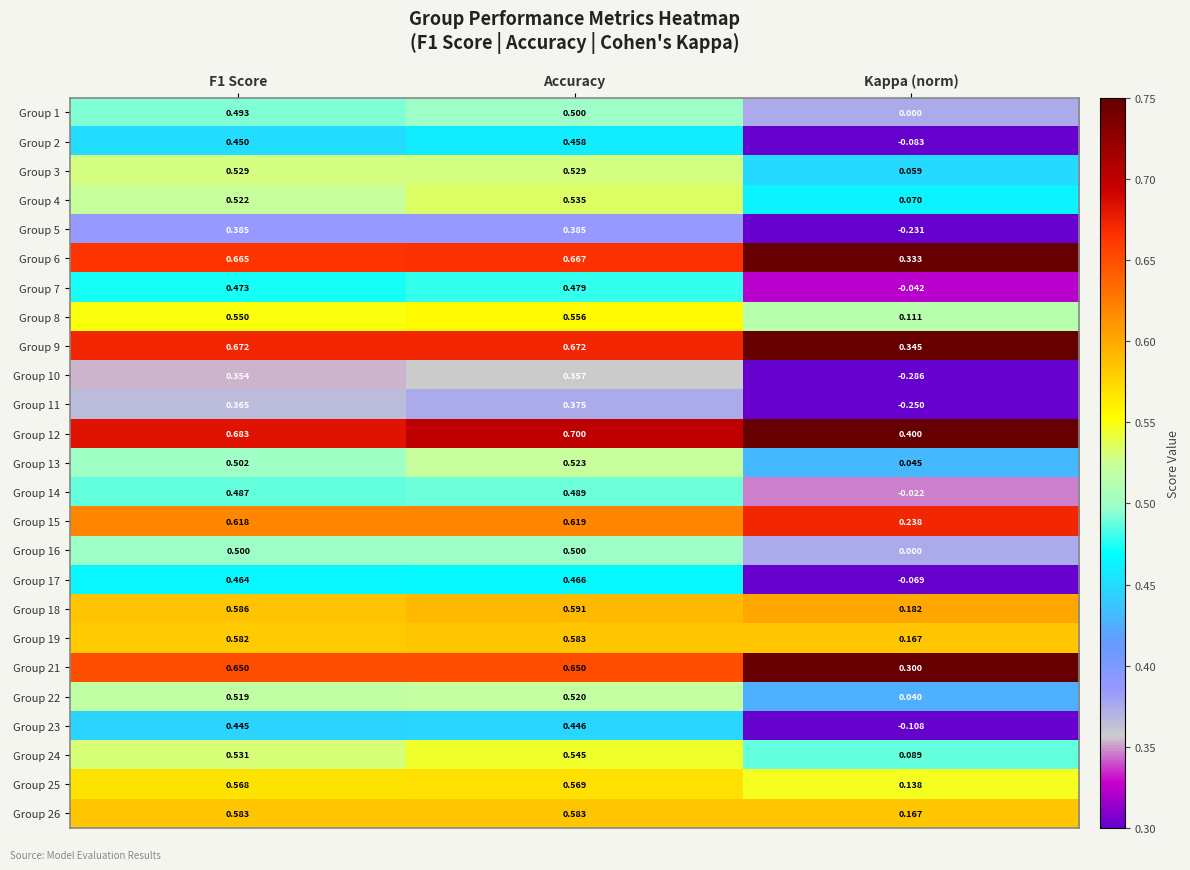

At how many categories does at least one series exceed 0?

3